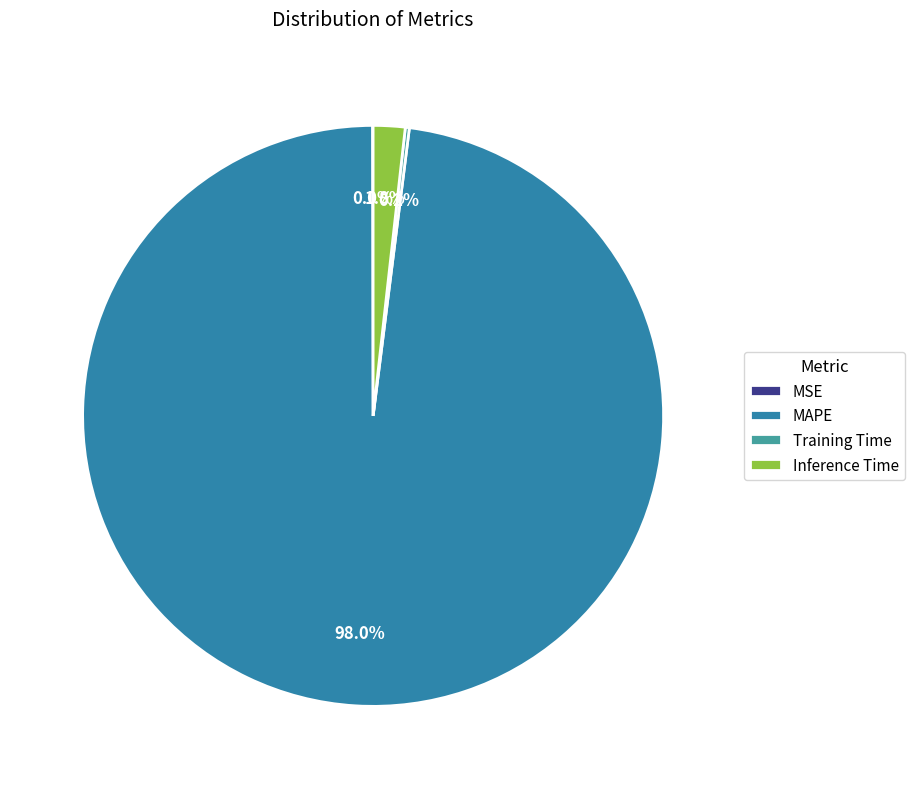

The MSE slice represents 0% of the pie. True or false?

True